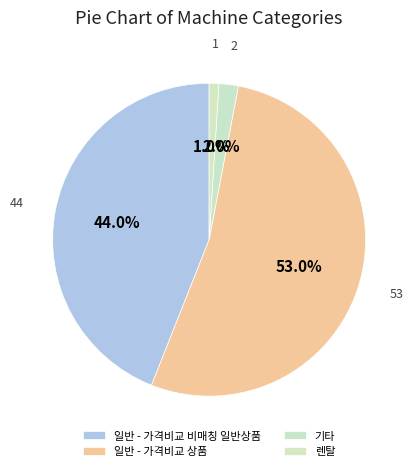

How many slices are in this pie chart?

4